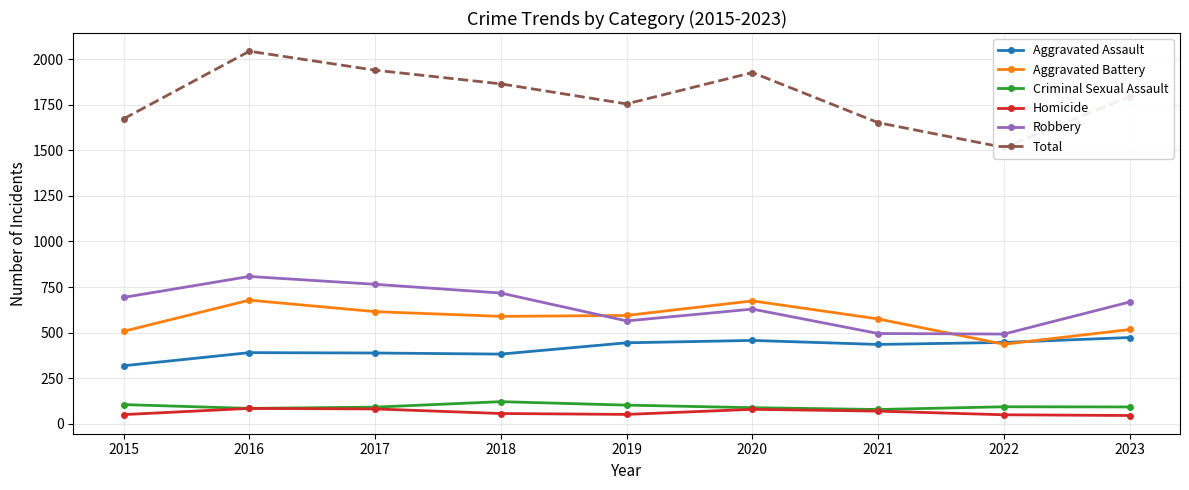

What is the difference between the maximum and minimum values in the Homicide series?

39